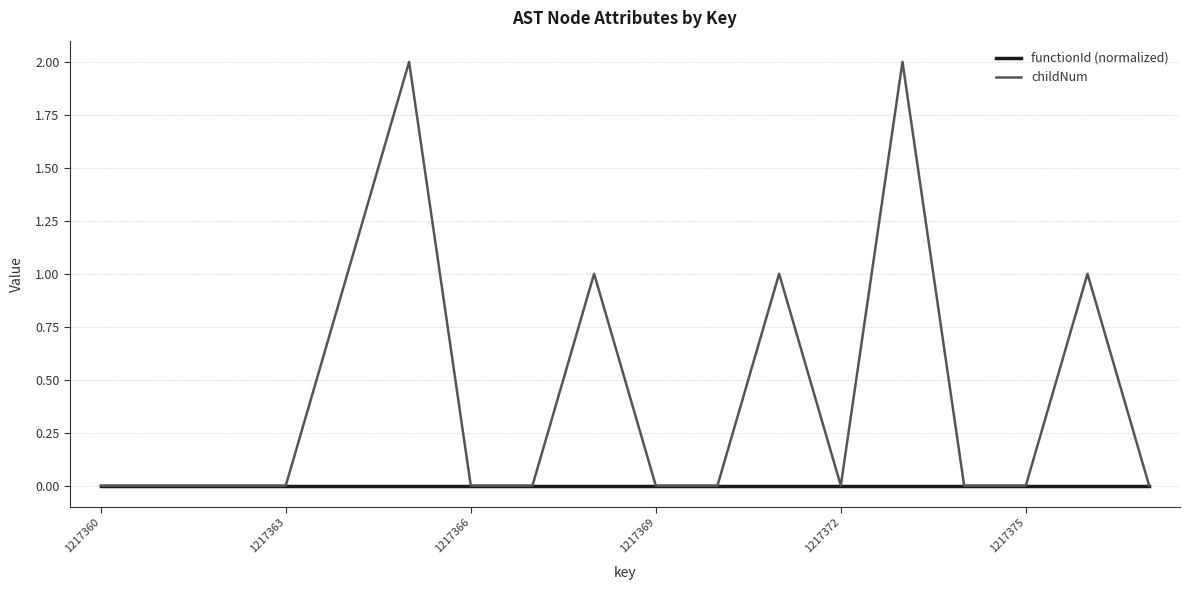

Which series has the largest range (max minus min)?

childNum